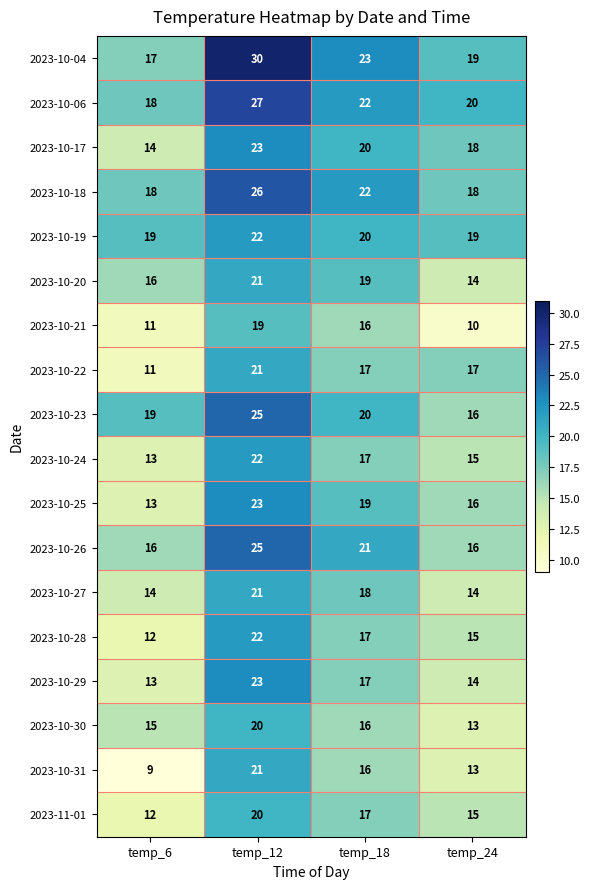

What is the approximate value of 2023-10-28 at temp_24?

15